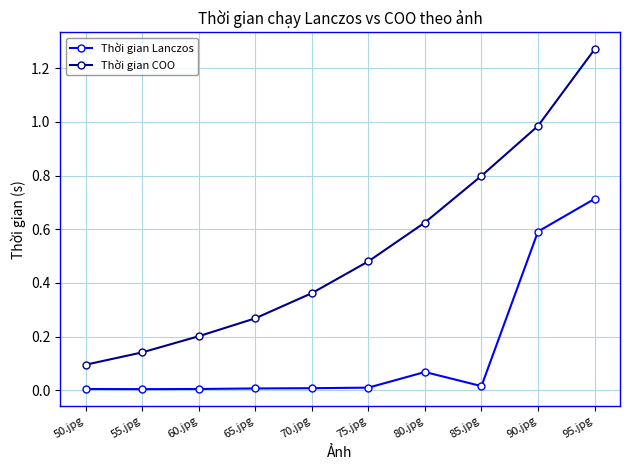

Which category has the highest value in the Thời gian Lanczos series?

95.jpg